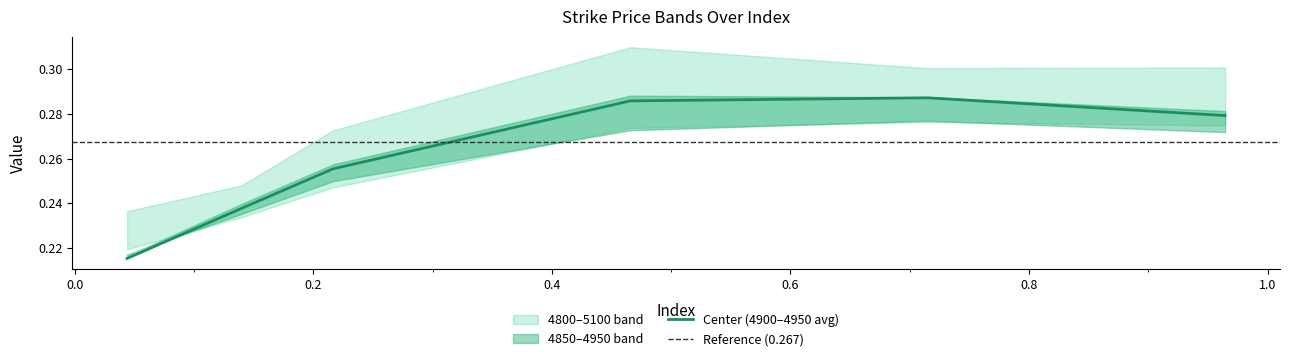

Between 2 and 5, which series saw the biggest shift?

5100